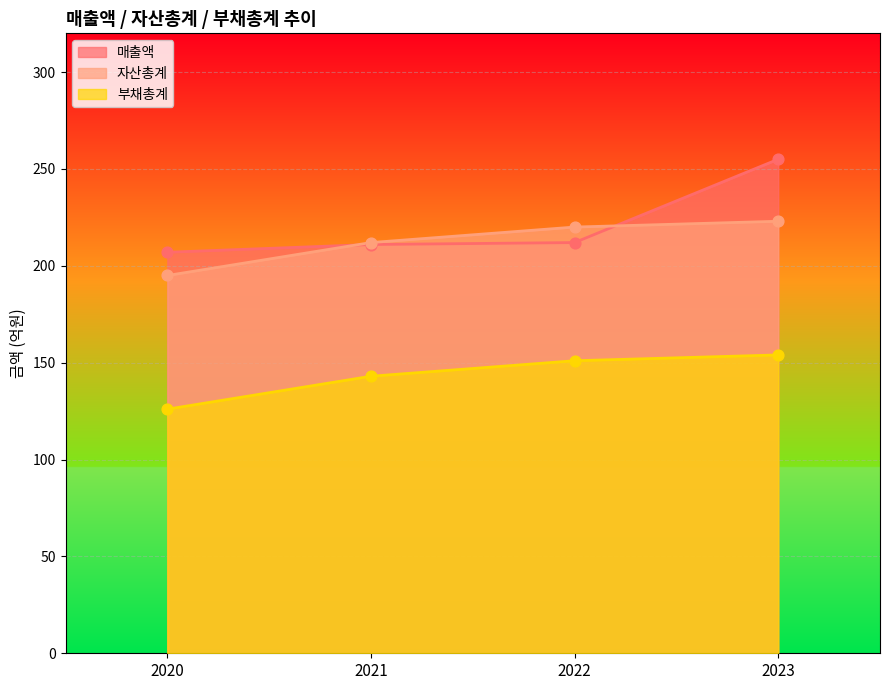

Which series reaches the maximum Y coordinate?

매출액